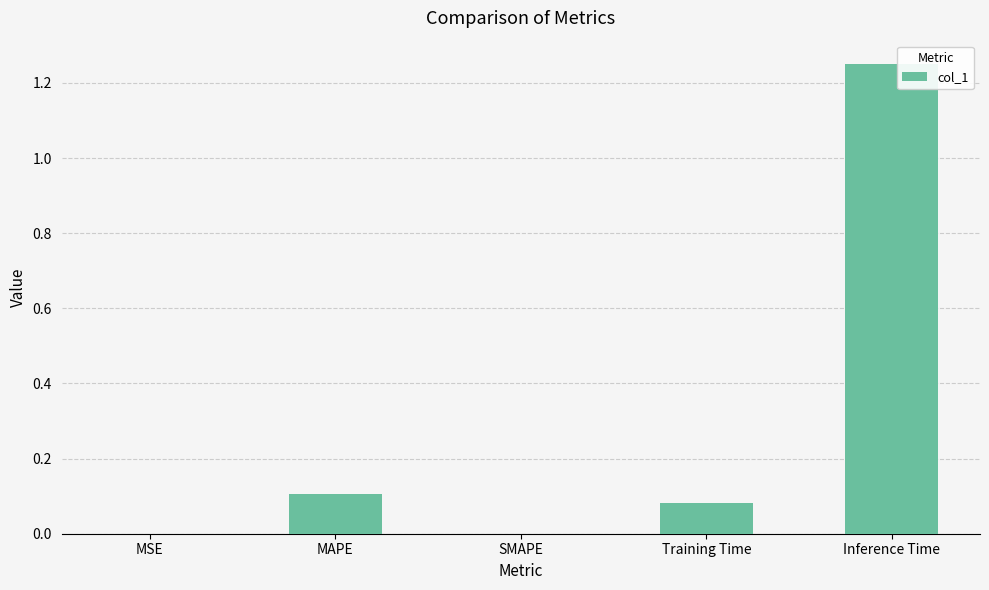

Which label corresponds to the largest value in the chart?

Inference Time